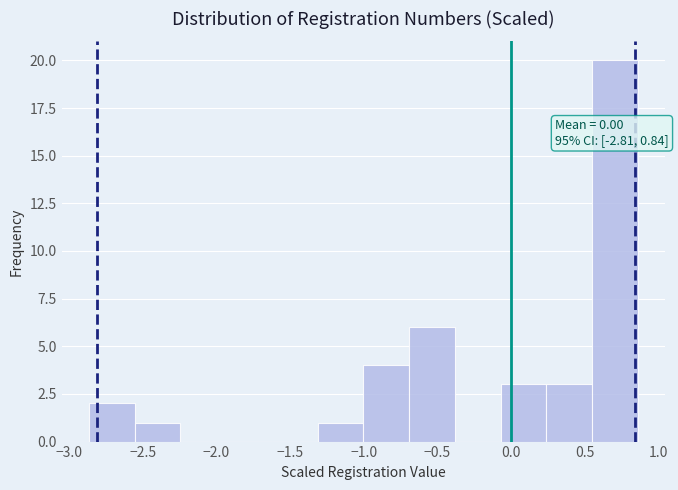

Over which range of the x-axis is the bar tallest?

0.55 to 0.85